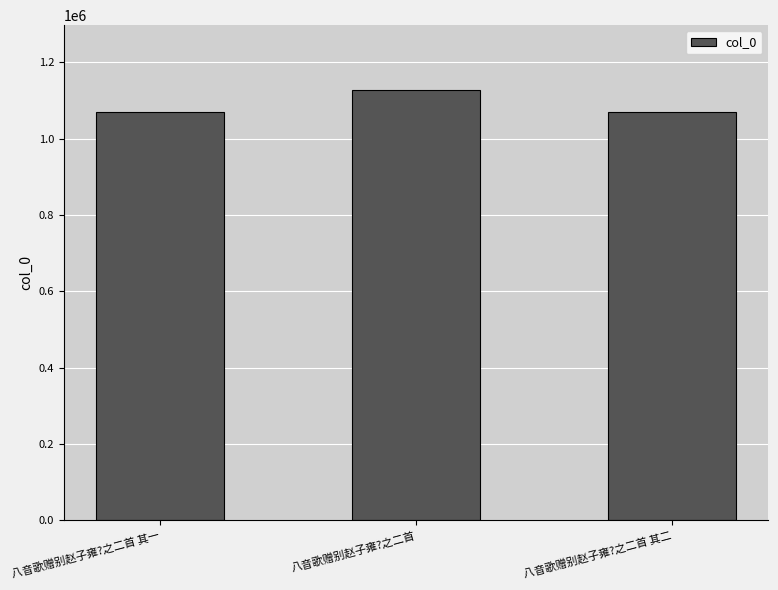

How many bars are there in total?

3